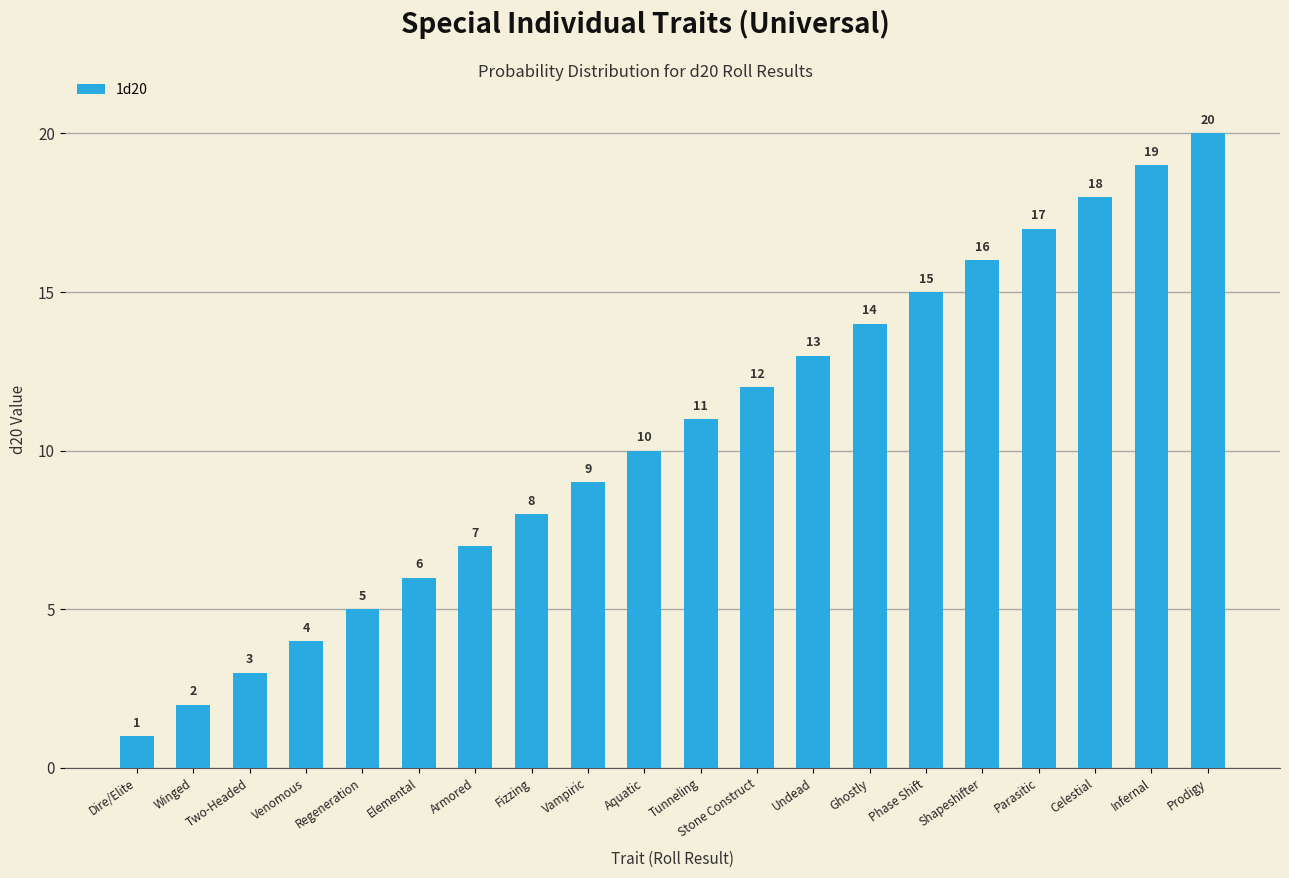

Approximately how many times larger is the value at Tunneling compared to Vampiric?

1.2